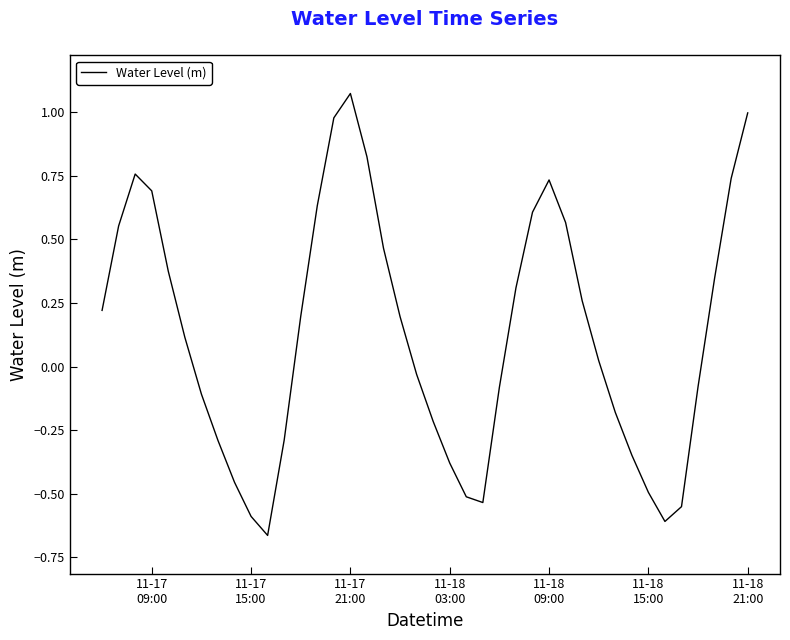

What is the difference between the maximum and minimum values?

1.7